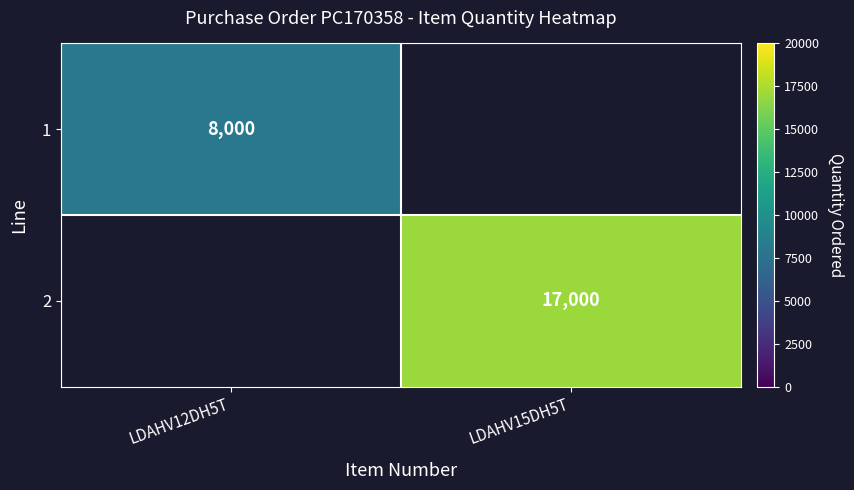

The value of 1 at LDAHV12DH5T is 8000. True or false?

True